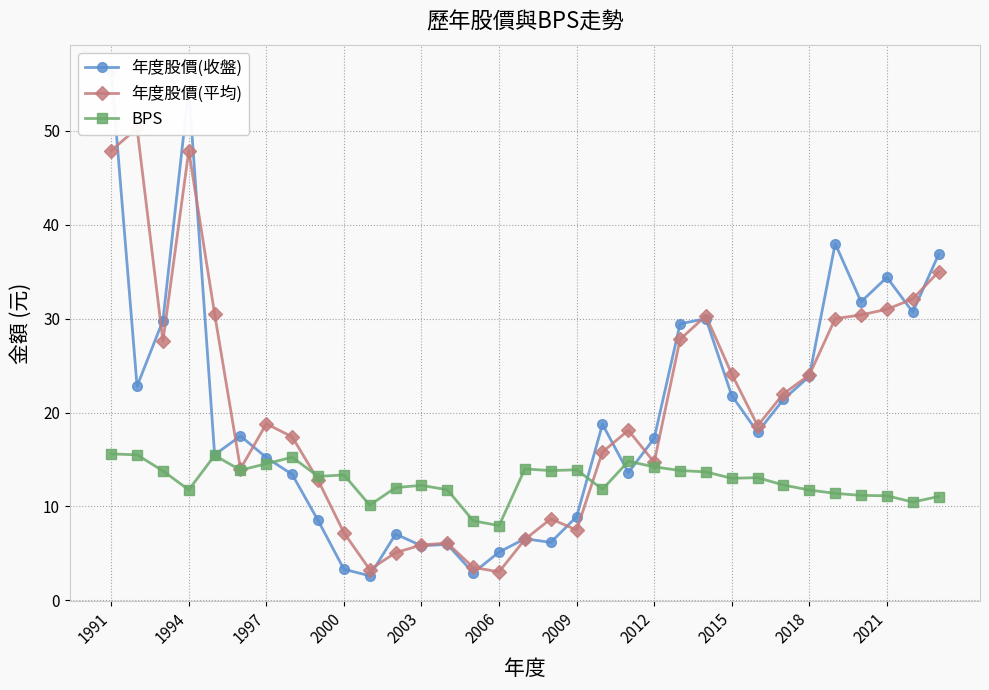

At how many categories does at least one series exceed 43?

3